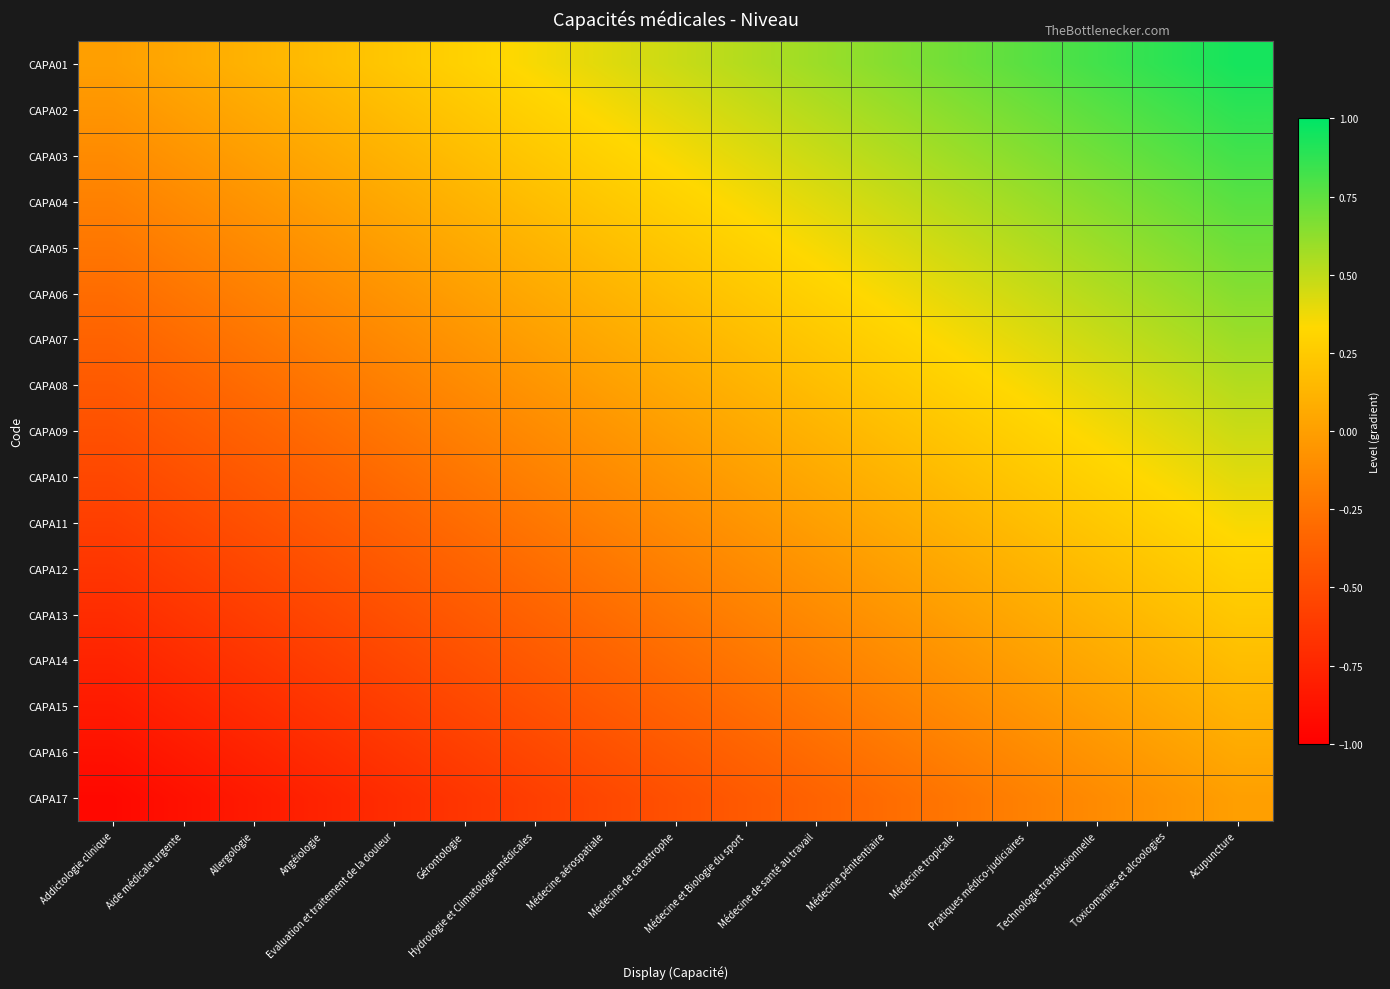

Reading right to left, what are all the values shown in this chart?

CAPA01: Acupuncture=0.9	Toxicomanies et alcoologies=0.9	Technologie transfusionnelle=0.8	Pratiques médico-judiciaires=0.8	Médecine tropicale=0.7	Médecine pénitentiaire=0.6	Médecine de santé au travail=0.6	Médecine et Biologie du sport=0.5	Médecine de catastrophe=0.5	Médecine aérospatiale=0.4	Hydrologie et Climatologie médicales=0.4	Gérontologie=0.3	Evaluation et traitement de la douleur=0.2	Angéiologie=0.2	Allergologie=0.1	Aide médicale urgente=0.1	Addictologie clinique=0.0
CAPA02: Acupuncture=0.9	Toxicomanies et alcoologies=0.8	Technologie transfusionnelle=0.8	Pratiques médico-judiciaires=0.7	Médecine tropicale=0.6	Médecine pénitentiaire=0.6	Médecine de santé au travail=0.5	Médecine et Biologie du sport=0.5	Médecine de catastrophe=0.4	Médecine aérospatiale=0.4	Hydrologie et Climatologie médicales=0.3	Gérontologie=0.2	Evaluation et traitement de la douleur=0.2	Angéiologie=0.1	Allergologie=0.1	Aide médicale urgente=0.0	Addictologie clinique=-0.1
CAPA03: Acupuncture=0.8	Toxicomanies et alcoologies=0.8	Technologie transfusionnelle=0.7	Pratiques médico-judiciaires=0.6	Médecine tropicale=0.6	Médecine pénitentiaire=0.5	Médecine de santé au travail=0.5	Médecine et Biologie du sport=0.4	Médecine de catastrophe=0.4	Médecine aérospatiale=0.3	Hydrologie et Climatologie médicales=0.2	Gérontologie=0.2	Evaluation et traitement de la douleur=0.1	Angéiologie=0.1	Allergologie=0.0	Aide médicale urgente=-0.1	Addictologie clinique=-0.1
CAPA04: Acupuncture=0.8	Toxicomanies et alcoologies=0.7	Technologie transfusionnelle=0.6	Pratiques médico-judiciaires=0.6	Médecine tropicale=0.5	Médecine pénitentiaire=0.5	Médecine de santé au travail=0.4	Médecine et Biologie du sport=0.4	Médecine de catastrophe=0.3	Médecine aérospatiale=0.2	Hydrologie et Climatologie médicales=0.2	Gérontologie=0.1	Evaluation et traitement de la douleur=0.1	Angéiologie=0.0	Allergologie=-0.1	Aide médicale urgente=-0.1	Addictologie clinique=-0.2
CAPA05: Acupuncture=0.7	Toxicomanies et alcoologies=0.6	Technologie transfusionnelle=0.6	Pratiques médico-judiciaires=0.5	Médecine tropicale=0.5	Médecine pénitentiaire=0.4	Médecine de santé au travail=0.4	Médecine et Biologie du sport=0.3	Médecine de catastrophe=0.2	Médecine aérospatiale=0.2	Hydrologie et Climatologie médicales=0.1	Gérontologie=0.1	Evaluation et traitement de la douleur=0.0	Angéiologie=-0.1	Allergologie=-0.1	Aide médicale urgente=-0.2	Addictologie clinique=-0.2
CAPA06: Acupuncture=0.6	Toxicomanies et alcoologies=0.6	Technologie transfusionnelle=0.5	Pratiques médico-judiciaires=0.5	Médecine tropicale=0.4	Médecine pénitentiaire=0.4	Médecine de santé au travail=0.3	Médecine et Biologie du sport=0.2	Médecine de catastrophe=0.2	Médecine aérospatiale=0.1	Hydrologie et Climatologie médicales=0.1	Gérontologie=0.0	Evaluation et traitement de la douleur=-0.1	Angéiologie=-0.1	Allergologie=-0.2	Aide médicale urgente=-0.2	Addictologie clinique=-0.3
CAPA07: Acupuncture=0.6	Toxicomanies et alcoologies=0.5	Technologie transfusionnelle=0.5	Pratiques médico-judiciaires=0.4	Médecine tropicale=0.4	Médecine pénitentiaire=0.3	Médecine de santé au travail=0.2	Médecine et Biologie du sport=0.2	Médecine de catastrophe=0.1	Médecine aérospatiale=0.1	Hydrologie et Climatologie médicales=0.0	Gérontologie=-0.1	Evaluation et traitement de la douleur=-0.1	Angéiologie=-0.2	Allergologie=-0.2	Aide médicale urgente=-0.3	Addictologie clinique=-0.4
CAPA08: Acupuncture=0.5	Toxicomanies et alcoologies=0.5	Technologie transfusionnelle=0.4	Pratiques médico-judiciaires=0.4	Médecine tropicale=0.3	Médecine pénitentiaire=0.2	Médecine de santé au travail=0.2	Médecine et Biologie du sport=0.1	Médecine de catastrophe=0.1	Médecine aérospatiale=0.0	Hydrologie et Climatologie médicales=-0.1	Gérontologie=-0.1	Evaluation et traitement de la douleur=-0.2	Angéiologie=-0.2	Allergologie=-0.3	Aide médicale urgente=-0.4	Addictologie clinique=-0.4
CAPA09: Acupuncture=0.5	Toxicomanies et alcoologies=0.4	Technologie transfusionnelle=0.4	Pratiques médico-judiciaires=0.3	Médecine tropicale=0.2	Médecine pénitentiaire=0.2	Médecine de santé au travail=0.1	Médecine et Biologie du sport=0.1	Médecine de catastrophe=0.0	Médecine aérospatiale=-0.1	Hydrologie et Climatologie médicales=-0.1	Gérontologie=-0.2	Evaluation et traitement de la douleur=-0.2	Angéiologie=-0.3	Allergologie=-0.4	Aide médicale urgente=-0.4	Addictologie clinique=-0.5
CAPA10: Acupuncture=0.4	Toxicomanies et alcoologies=0.4	Technologie transfusionnelle=0.3	Pratiques médico-judiciaires=0.2	Médecine tropicale=0.2	Médecine pénitentiaire=0.1	Médecine de santé au travail=0.1	Médecine et Biologie du sport=0.0	Médecine de catastrophe=-0.1	Médecine aérospatiale=-0.1	Hydrologie et Climatologie médicales=-0.2	Gérontologie=-0.2	Evaluation et traitement de la douleur=-0.3	Angéiologie=-0.4	Allergologie=-0.4	Aide médicale urgente=-0.5	Addictologie clinique=-0.5
CAPA11: Acupuncture=0.4	Toxicomanies et alcoologies=0.3	Technologie transfusionnelle=0.2	Pratiques médico-judiciaires=0.2	Médecine tropicale=0.1	Médecine pénitentiaire=0.1	Médecine de santé au travail=0.0	Médecine et Biologie du sport=-0.1	Médecine de catastrophe=-0.1	Médecine aérospatiale=-0.2	Hydrologie et Climatologie médicales=-0.2	Gérontologie=-0.3	Evaluation et traitement de la douleur=-0.4	Angéiologie=-0.4	Allergologie=-0.5	Aide médicale urgente=-0.5	Addictologie clinique=-0.6
CAPA12: Acupuncture=0.3	Toxicomanies et alcoologies=0.2	Technologie transfusionnelle=0.2	Pratiques médico-judiciaires=0.1	Médecine tropicale=0.1	Médecine pénitentiaire=0.0	Médecine de santé au travail=-0.1	Médecine et Biologie du sport=-0.1	Médecine de catastrophe=-0.2	Médecine aérospatiale=-0.2	Hydrologie et Climatologie médicales=-0.3	Gérontologie=-0.4	Evaluation et traitement de la douleur=-0.4	Angéiologie=-0.5	Allergologie=-0.5	Aide médicale urgente=-0.6	Addictologie clinique=-0.6
CAPA13: Acupuncture=0.2	Toxicomanies et alcoologies=0.2	Technologie transfusionnelle=0.1	Pratiques médico-judiciaires=0.1	Médecine tropicale=0.0	Médecine pénitentiaire=-0.1	Médecine de santé au travail=-0.1	Médecine et Biologie du sport=-0.2	Médecine de catastrophe=-0.2	Médecine aérospatiale=-0.3	Hydrologie et Climatologie médicales=-0.4	Gérontologie=-0.4	Evaluation et traitement de la douleur=-0.5	Angéiologie=-0.5	Allergologie=-0.6	Aide médicale urgente=-0.6	Addictologie clinique=-0.7
CAPA14: Acupuncture=0.2	Toxicomanies et alcoologies=0.1	Technologie transfusionnelle=0.1	Pratiques médico-judiciaires=0.0	Médecine tropicale=-0.1	Médecine pénitentiaire=-0.1	Médecine de santé au travail=-0.2	Médecine et Biologie du sport=-0.2	Médecine de catastrophe=-0.3	Médecine aérospatiale=-0.4	Hydrologie et Climatologie médicales=-0.4	Gérontologie=-0.5	Evaluation et traitement de la douleur=-0.5	Angéiologie=-0.6	Allergologie=-0.6	Aide médicale urgente=-0.7	Addictologie clinique=-0.8
CAPA15: Acupuncture=0.1	Toxicomanies et alcoologies=0.1	Technologie transfusionnelle=0.0	Pratiques médico-judiciaires=-0.1	Médecine tropicale=-0.1	Médecine pénitentiaire=-0.2	Médecine de santé au travail=-0.2	Médecine et Biologie du sport=-0.3	Médecine de catastrophe=-0.4	Médecine aérospatiale=-0.4	Hydrologie et Climatologie médicales=-0.5	Gérontologie=-0.5	Evaluation et traitement de la douleur=-0.6	Angéiologie=-0.6	Allergologie=-0.7	Aide médicale urgente=-0.8	Addictologie clinique=-0.8
CAPA16: Acupuncture=0.1	Toxicomanies et alcoologies=0.0	Technologie transfusionnelle=-0.1	Pratiques médico-judiciaires=-0.1	Médecine tropicale=-0.2	Médecine pénitentiaire=-0.2	Médecine de santé au travail=-0.3	Médecine et Biologie du sport=-0.4	Médecine de catastrophe=-0.4	Médecine aérospatiale=-0.5	Hydrologie et Climatologie médicales=-0.5	Gérontologie=-0.6	Evaluation et traitement de la douleur=-0.6	Angéiologie=-0.7	Allergologie=-0.8	Aide médicale urgente=-0.8	Addictologie clinique=-0.9
CAPA17: Acupuncture=0.0	Toxicomanies et alcoologies=-0.1	Technologie transfusionnelle=-0.1	Pratiques médico-judiciaires=-0.2	Médecine tropicale=-0.2	Médecine pénitentiaire=-0.3	Médecine de santé au travail=-0.4	Médecine et Biologie du sport=-0.4	Médecine de catastrophe=-0.5	Médecine aérospatiale=-0.5	Hydrologie et Climatologie médicales=-0.6	Gérontologie=-0.6	Evaluation et traitement de la douleur=-0.7	Angéiologie=-0.8	Allergologie=-0.8	Aide médicale urgente=-0.9	Addictologie clinique=-0.9